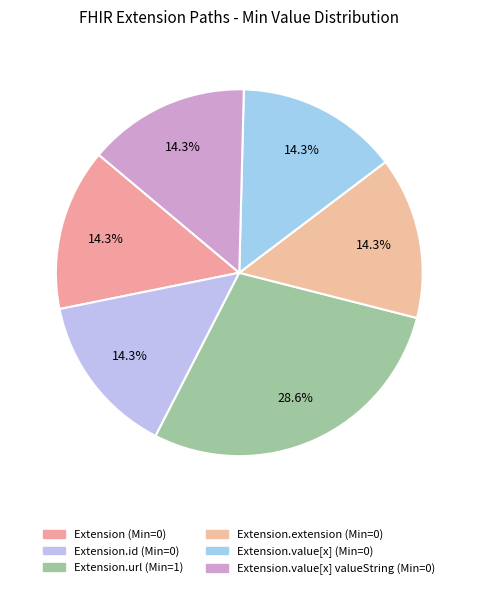

Which category has the biggest portion of the pie?

Extension.url